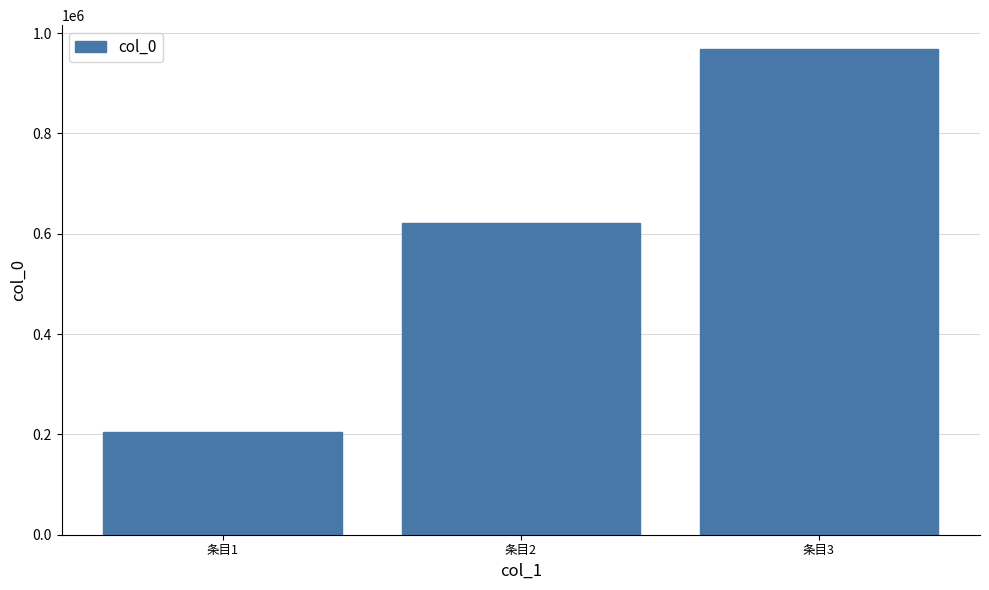

What is the difference between the values at 条目3 and 条目2?

345488